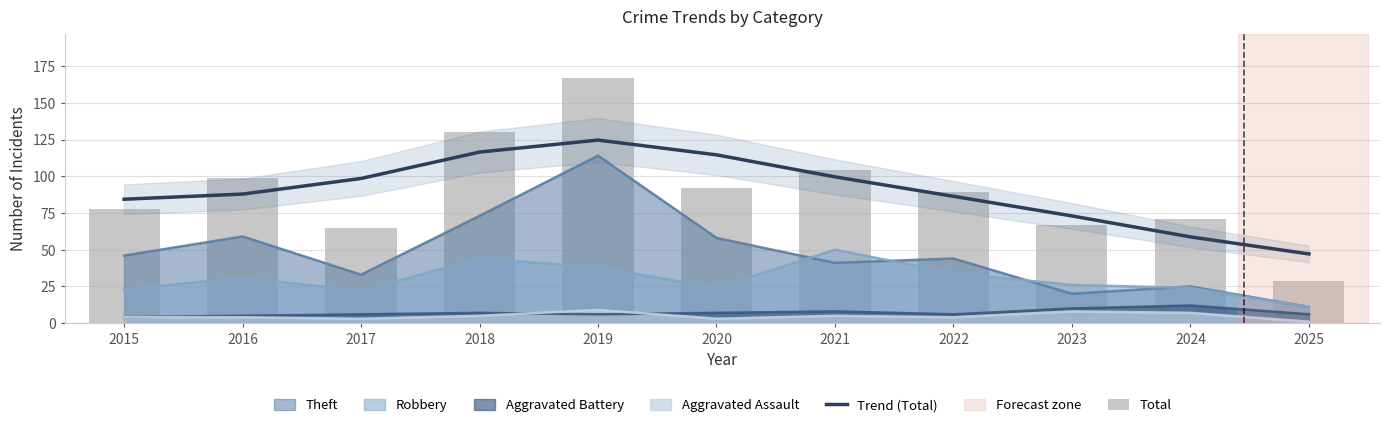

Reading left to right, transcribe all the data shown in this chart.

Trend (Total): 84.4	87.9	98.5	116.4	124.6	114.6	99.6	86.3	73.0	58.7	47.1
Total: 78.0	99.0	65.0	130.0	167.0	92.0	104.0	89.0	67.0	71.0	29.0